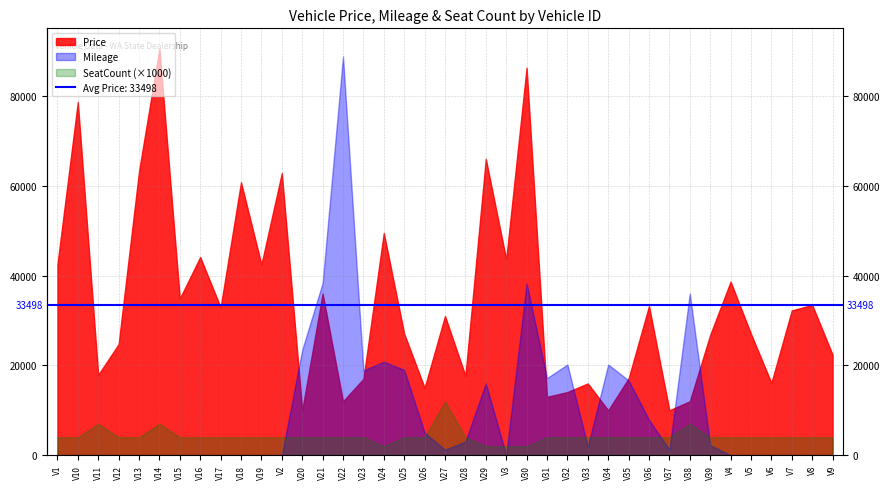

How many lines are shown in the chart?

3